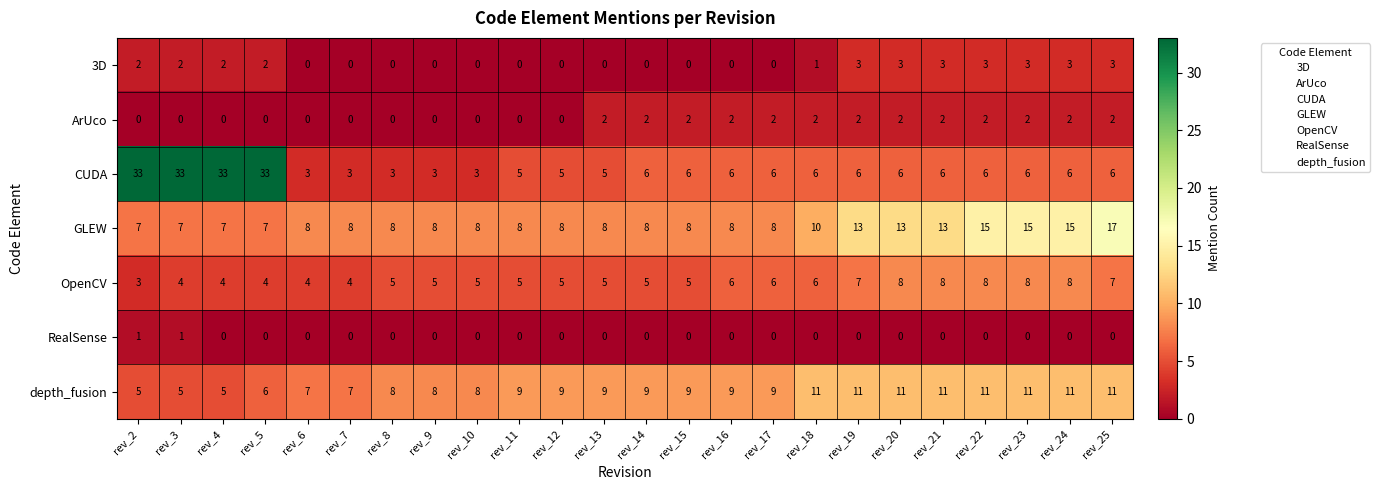

Which series changed the most between rev_4 and rev_15?

CUDA